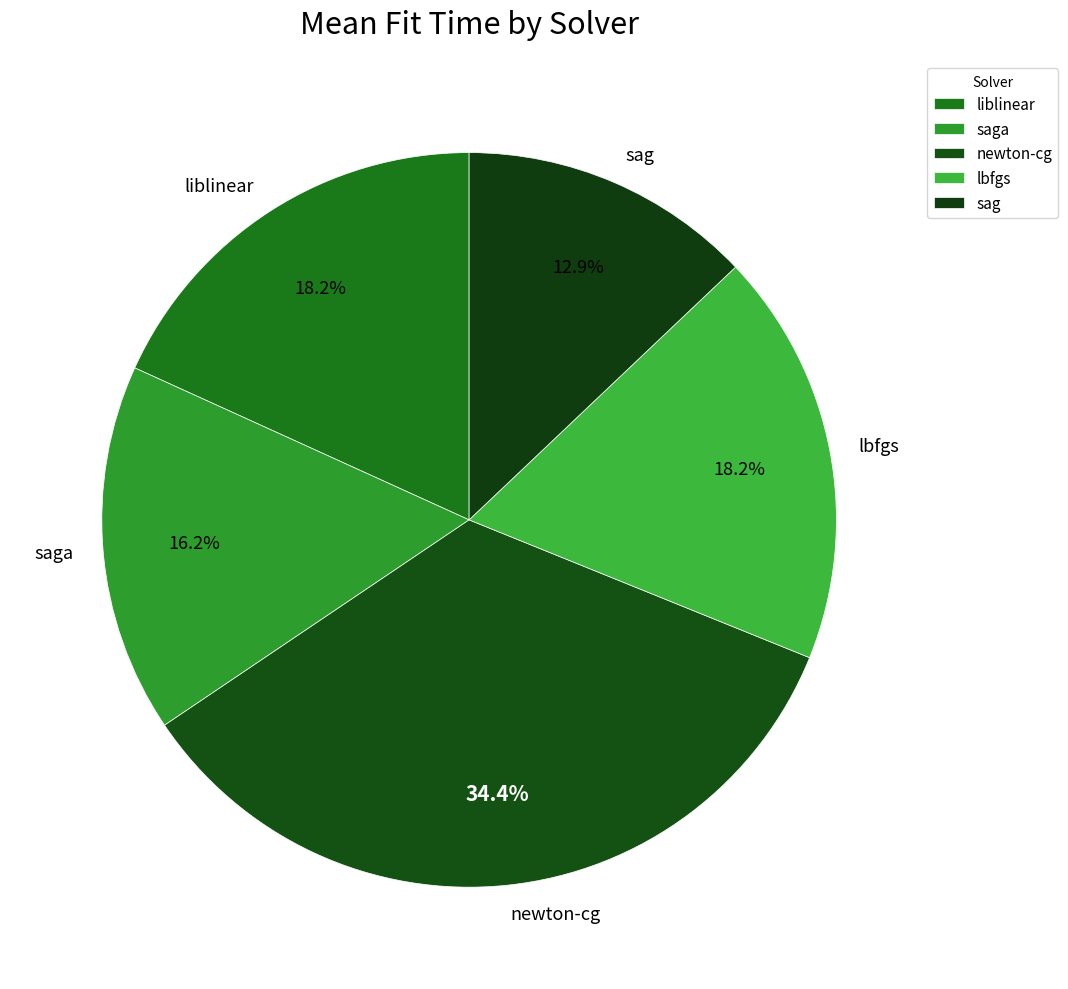

Count the number of slices in the pie.

5